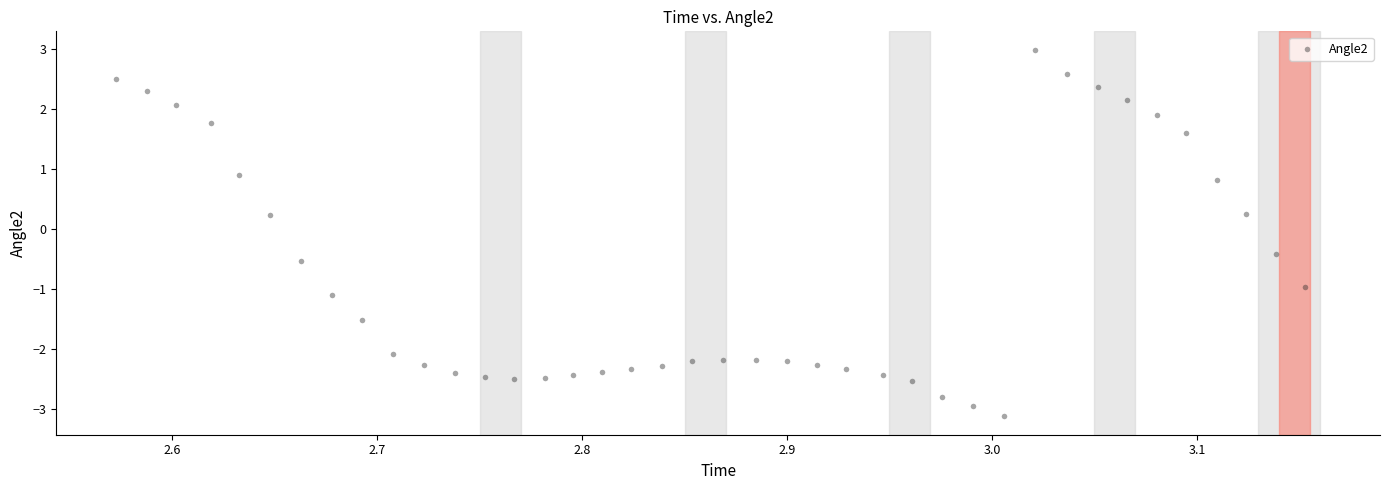

What is the range of X values (max minus min)?

0.6